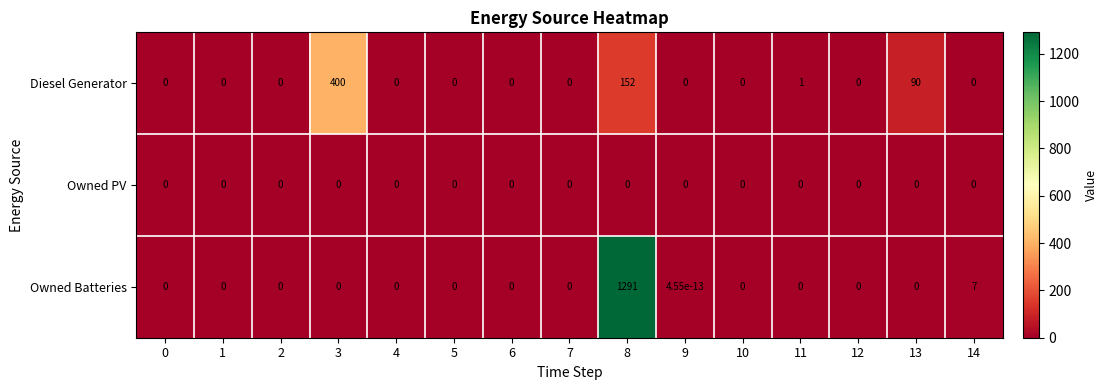

At how many categories does at least one series exceed 1010?

1